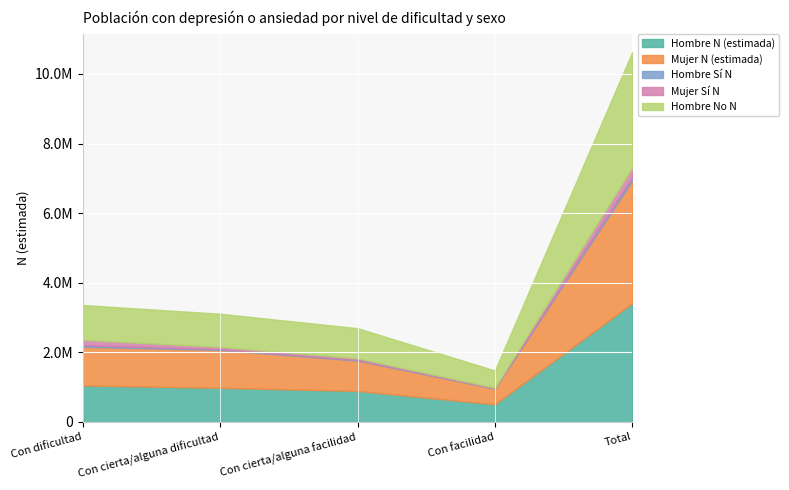

How many series are shown in this chart?

5